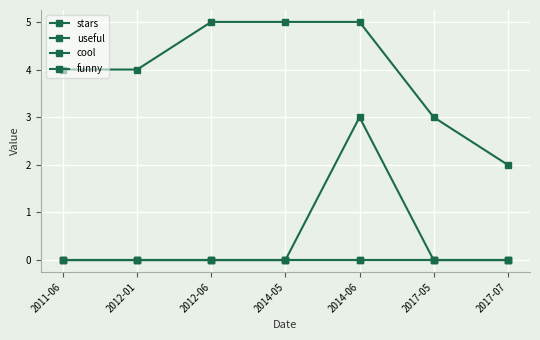

Between 2014-05 and 2017-07, which series saw the biggest shift?

stars